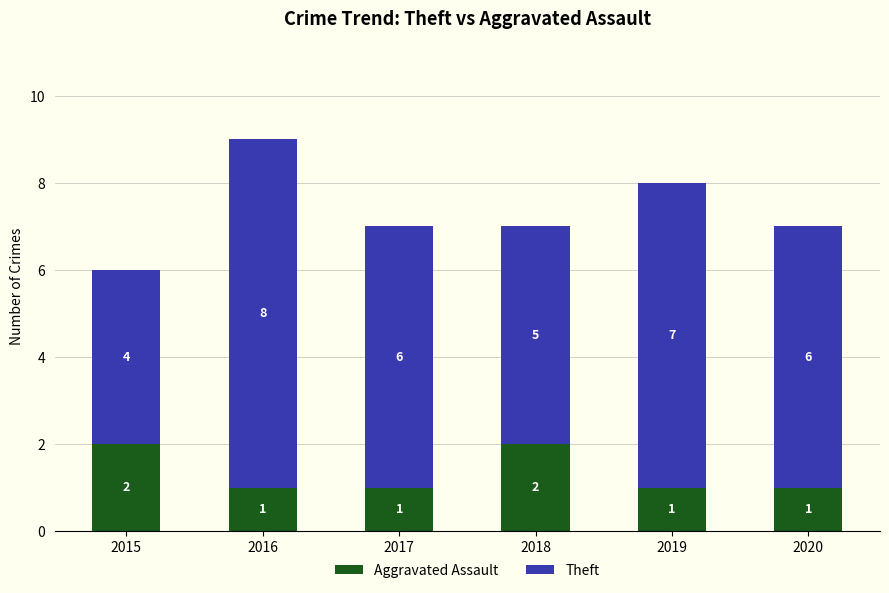

Reading right to left, transcribe the values for Aggravated Assault.

2020=1	2019=1	2018=2	2017=1	2016=1	2015=2